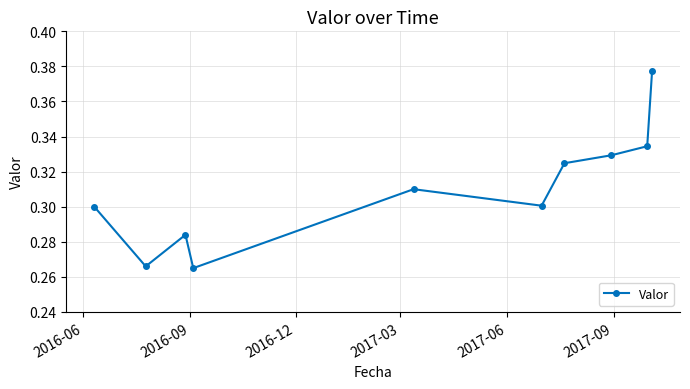

How many points are lower than both their immediate neighbors (excluding endpoints)?

3